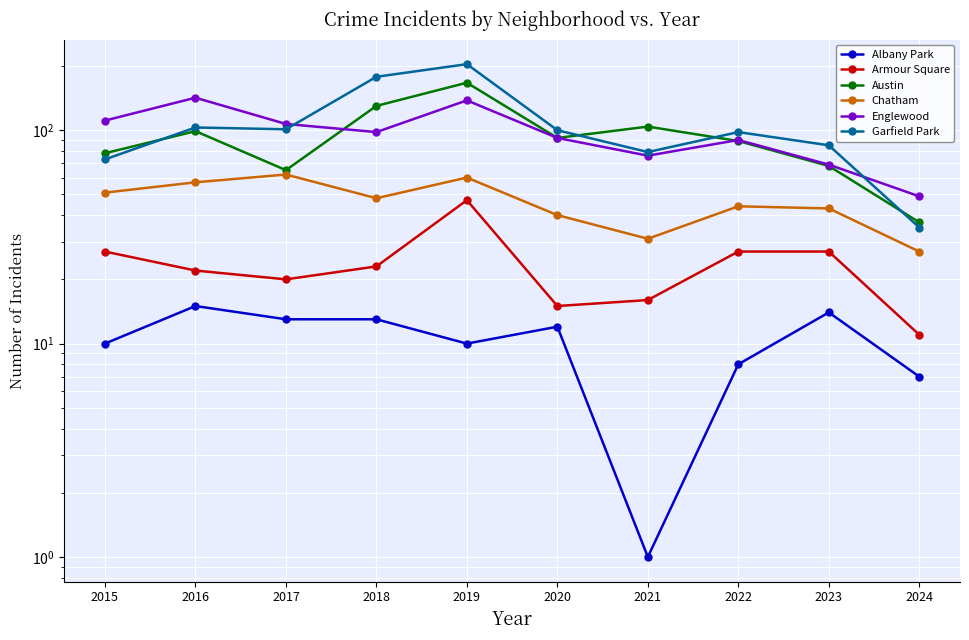

Reading left to right, what are all the values shown in this chart?

Albany Park: 10	15	13	13	10	12	1	8	14	7
Armour Square: 27	22	20	23	47	15	16	27	27	11
Austin: 78	99	65	130	167	92	104	89	68	37
Chatham: 51	57	62	48	60	40	31	44	43	27
Englewood: 111	142	107	98	138	92	76	90	69	49
Garfield Park: 73	103	101	178	204	100	79	98	85	35